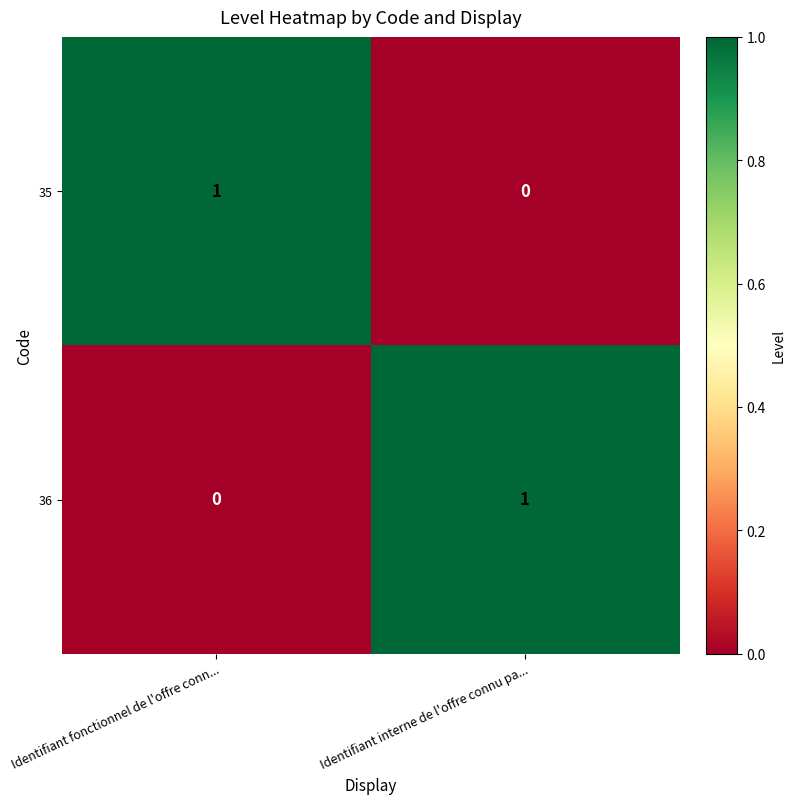

What is the spread (max minus min) of values at Identifiant fonctionnel de l'offre conn...?

1